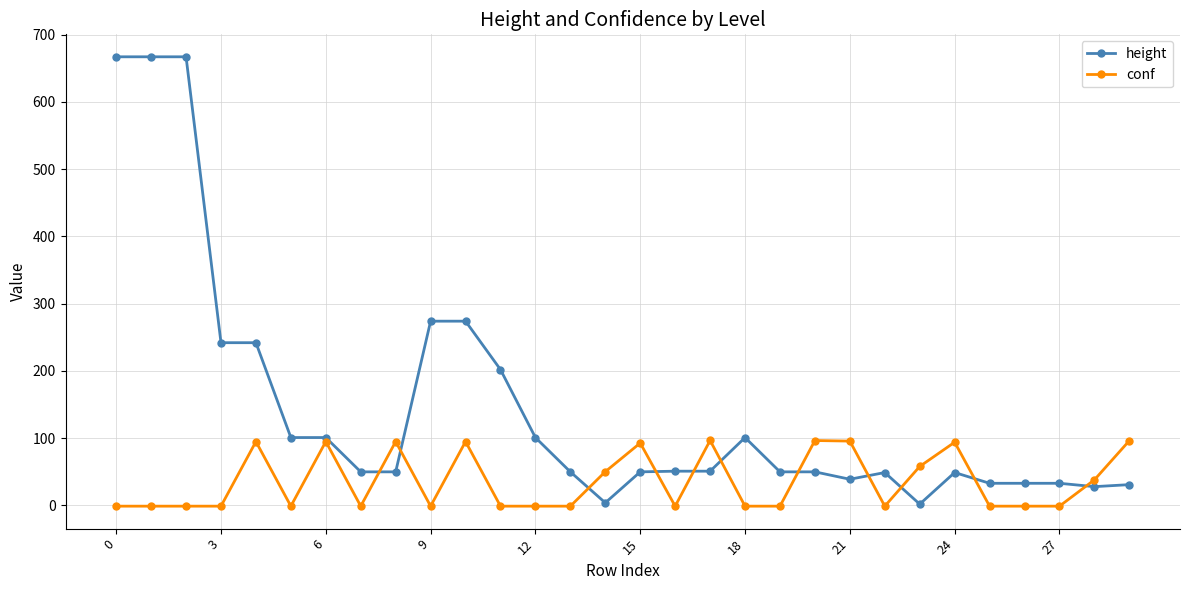

How many data points in conf are above -1?

13